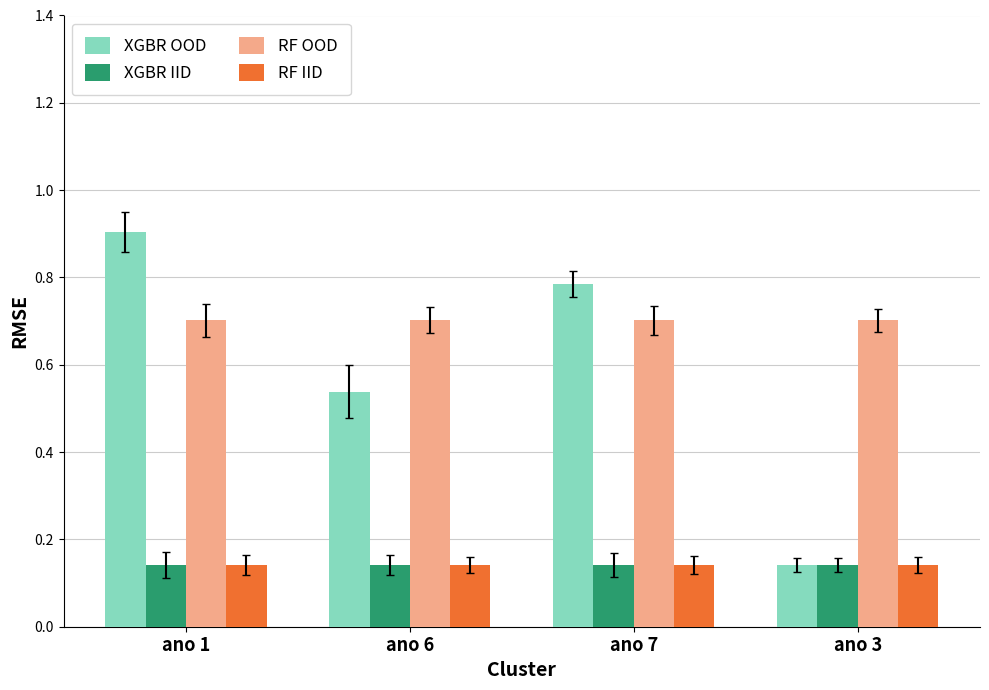

What is the label of the 3rd bar from the right?

ano 6